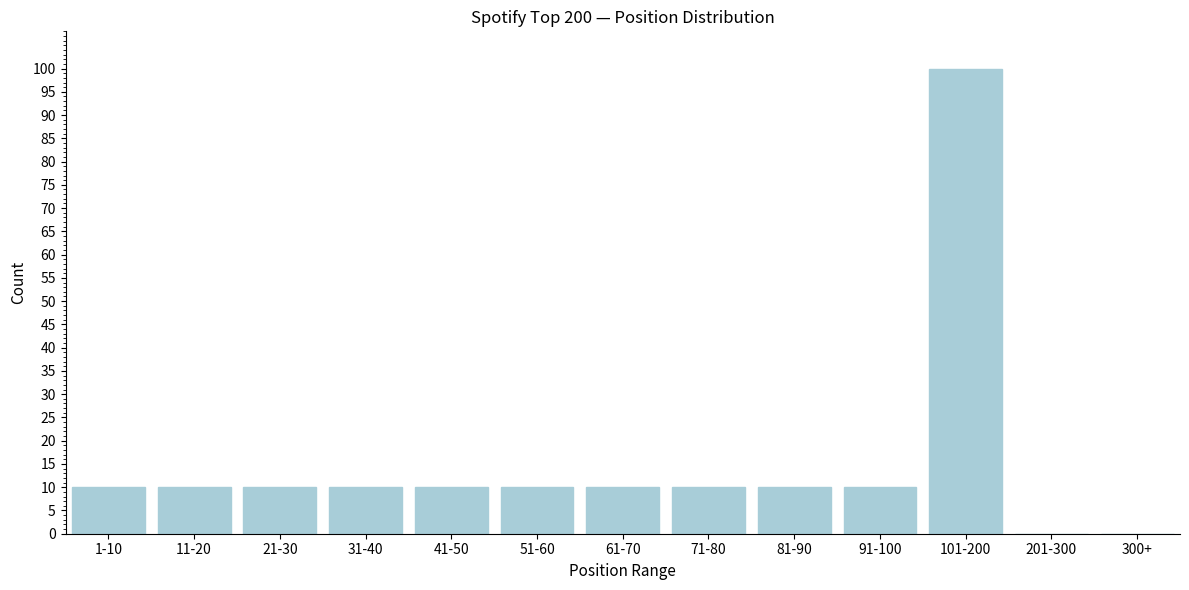

Reading right to left, list all the values displayed in this chart.

300+=0	201-300=0	101-200=100	91-100=10	81-90=10	71-80=10	61-70=10	51-60=10	41-50=10	31-40=10	21-30=10	11-20=10	1-10=10